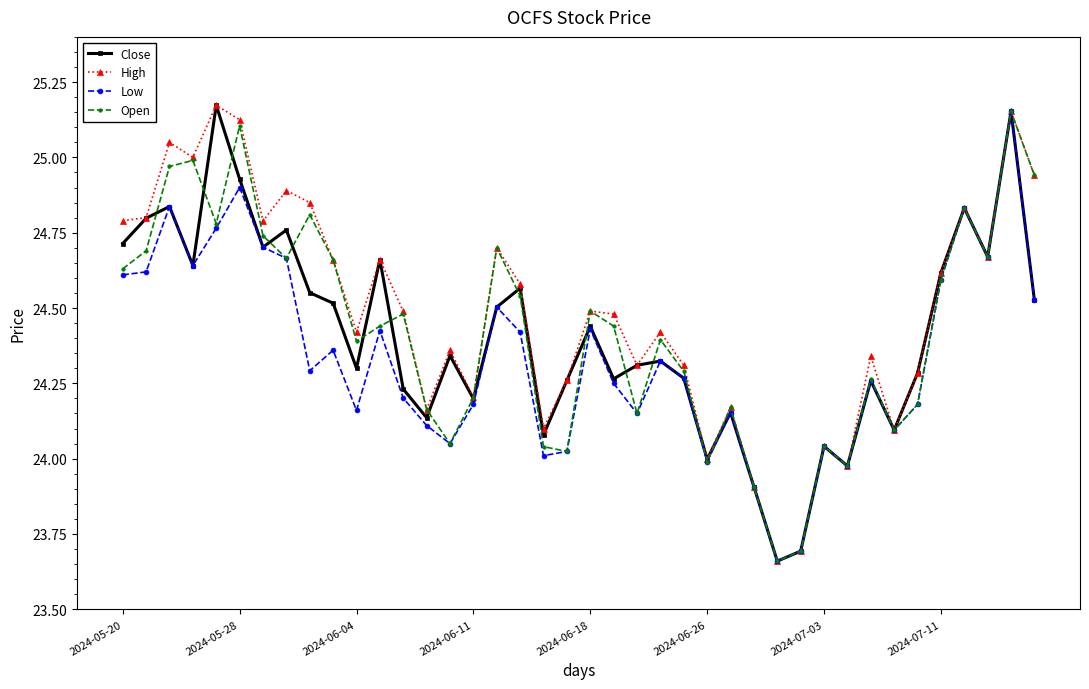

True or false: Close has more than 2 interior local peaks.

True